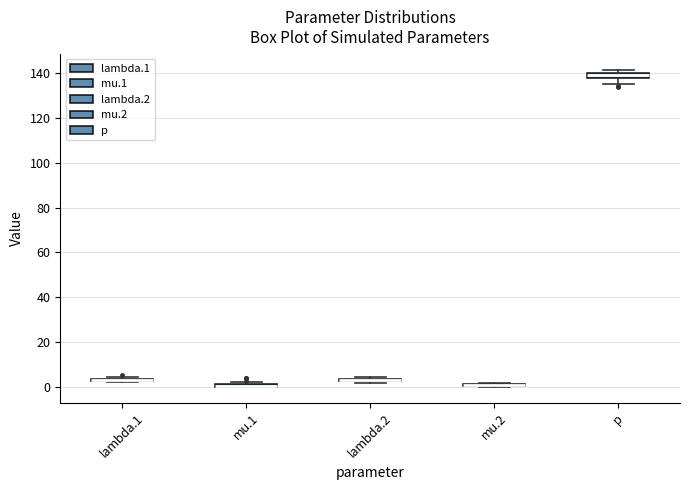

Where is the lower edge of the box for p on the y-axis? The values are not printed on the chart, so give them approximately, as read against the axis.

138